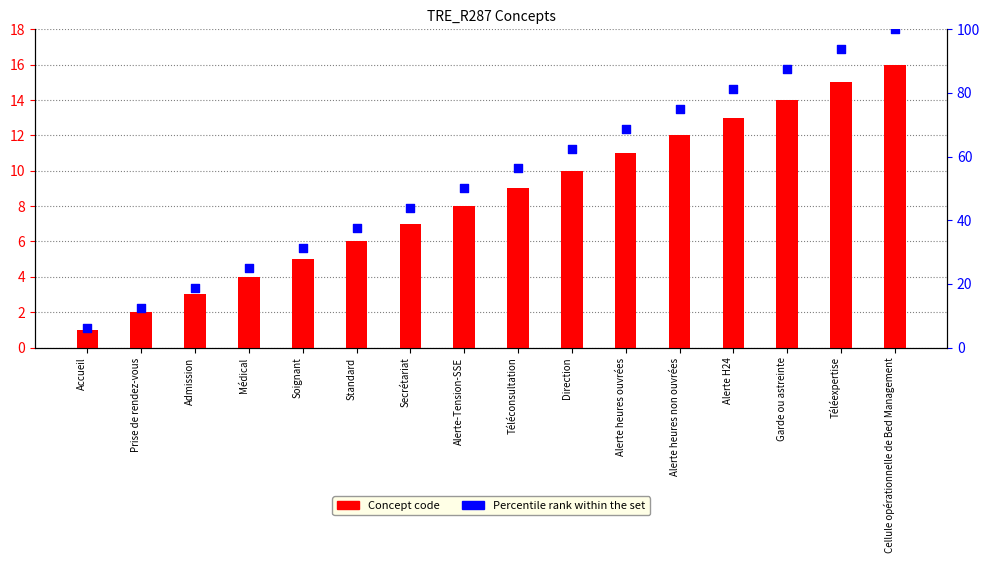

Which series contains the highest Y value?

Percentile rank within the set